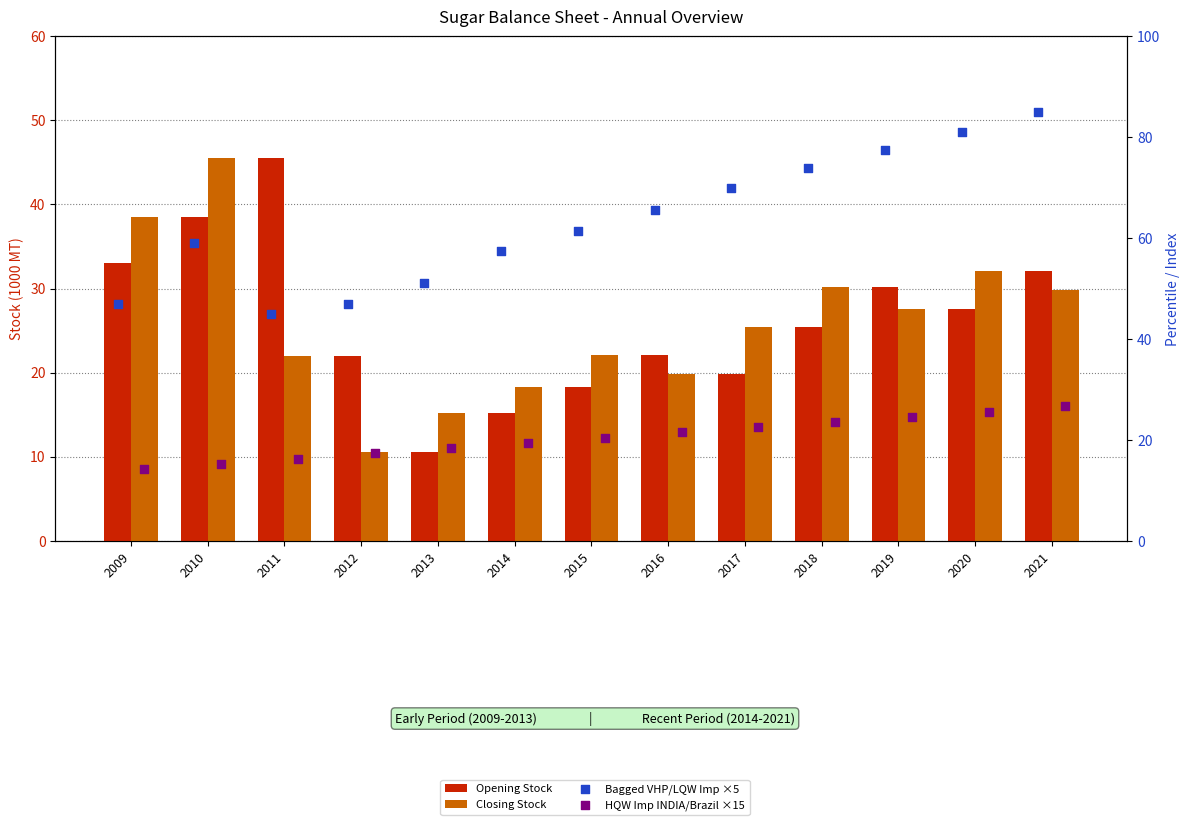

Which series reaches the maximum Y coordinate?

Bagged VHP/LQW Imp ×5